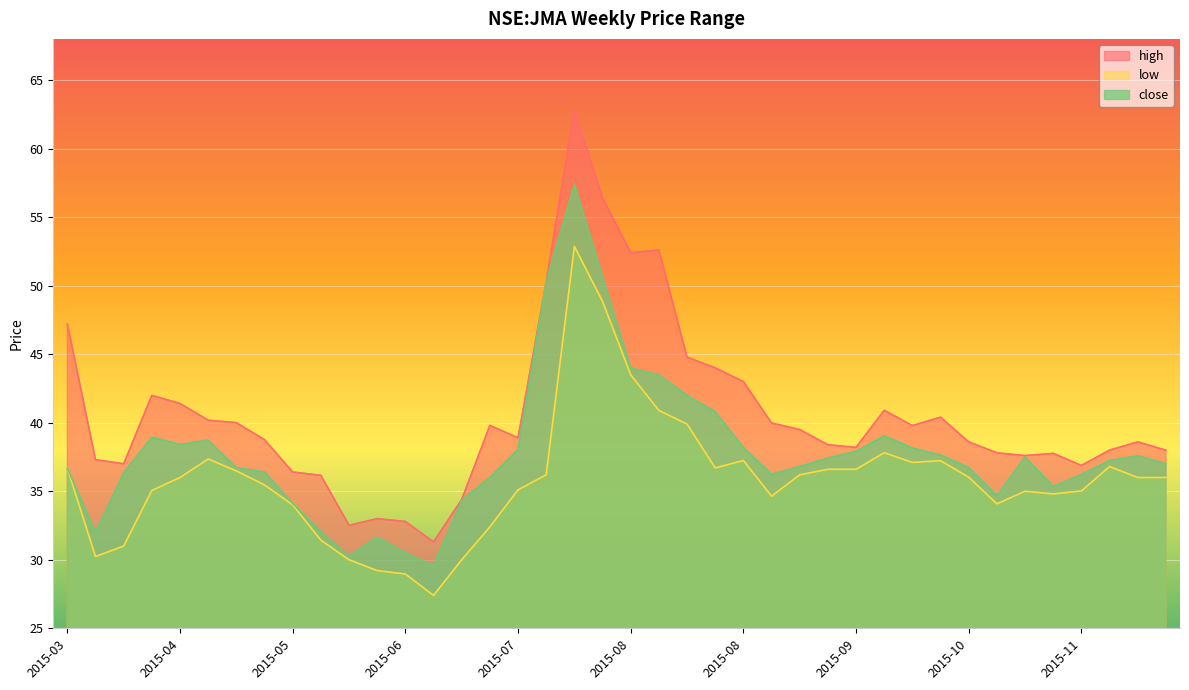

True or false: close and low cross at least once.

False